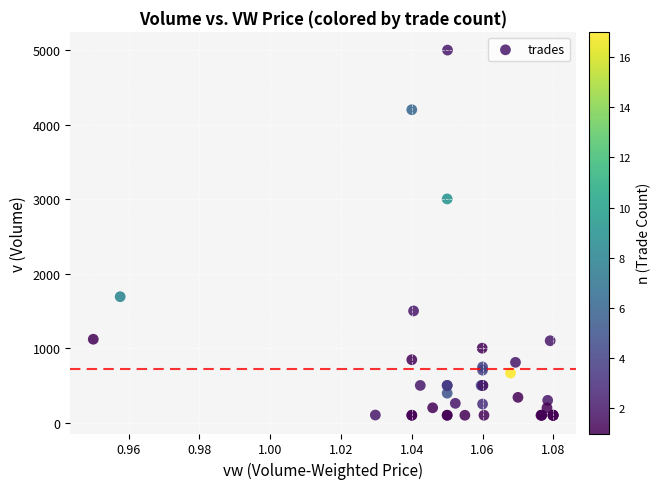

What Y value in the scatter plot is closest to 2550?

3003